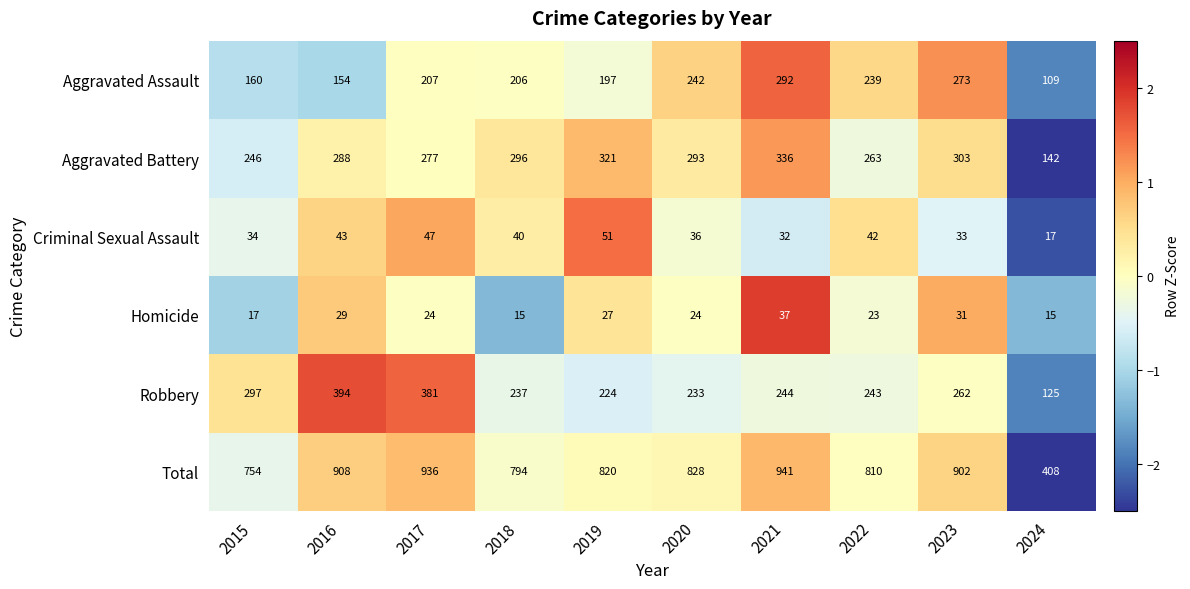

What is the smallest value displayed?

15